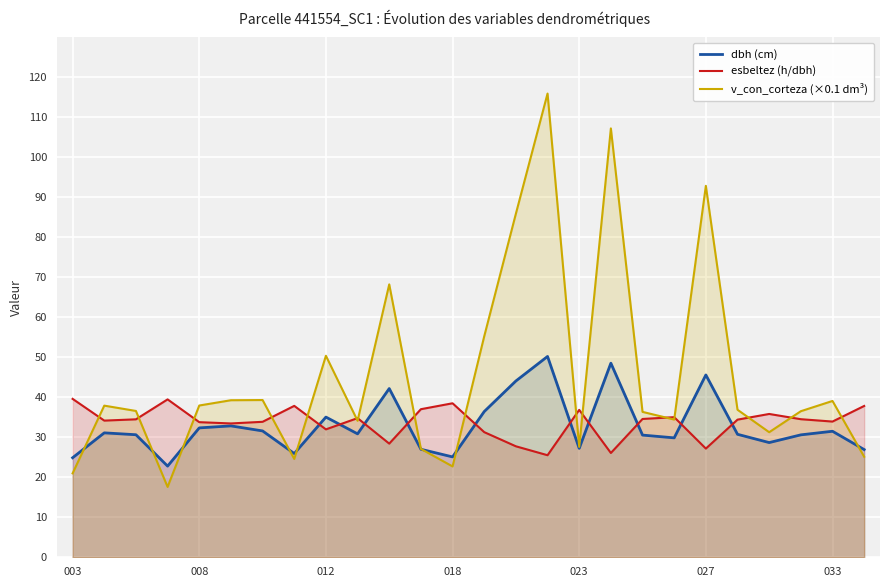

List the series in order of their peak value, highest first.

v_con_corteza (×0.1 dm³), dbh (cm), esbeltez (h/dbh)